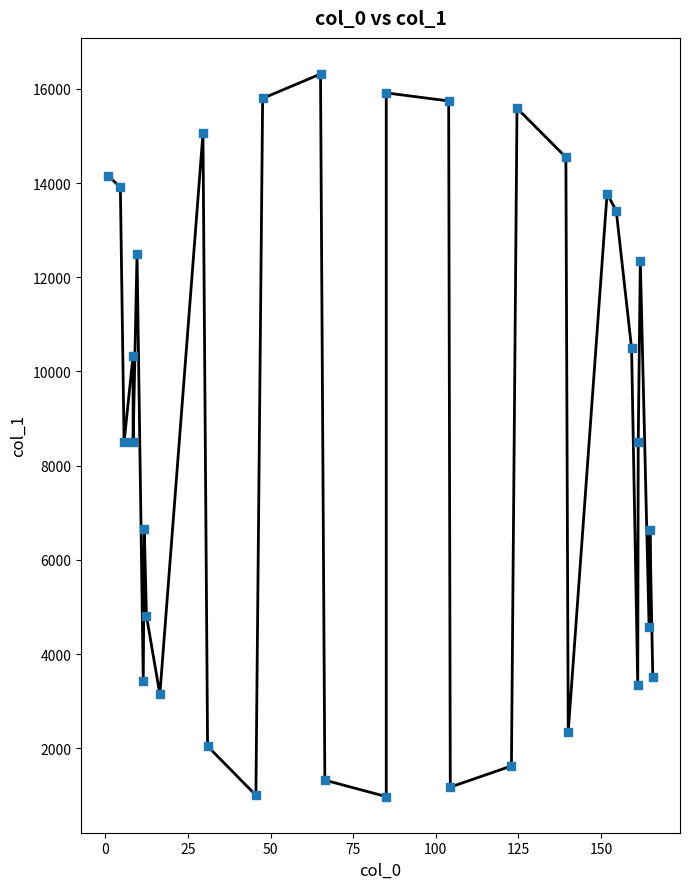

What is the range of X values (max minus min)?

164.7